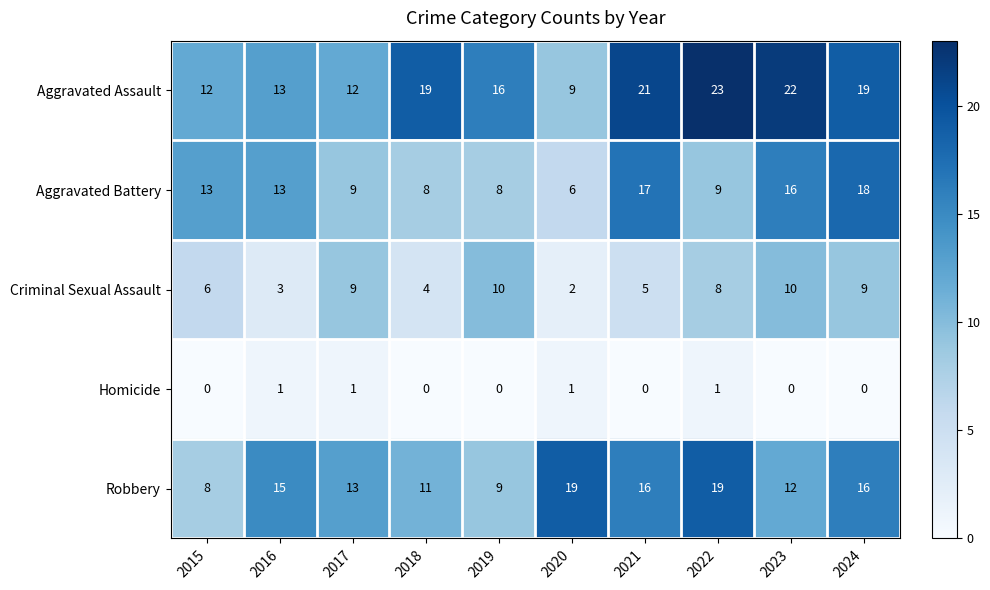

How many distinct data groups are displayed?

5